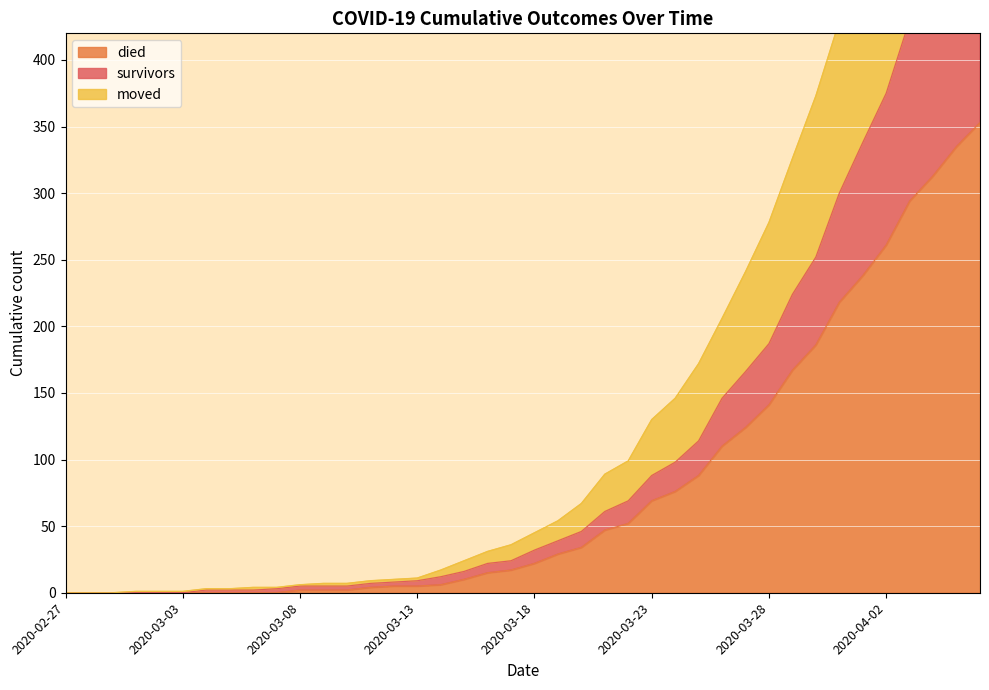

Is it true that moved equals 4 at 2020-03-10?

False